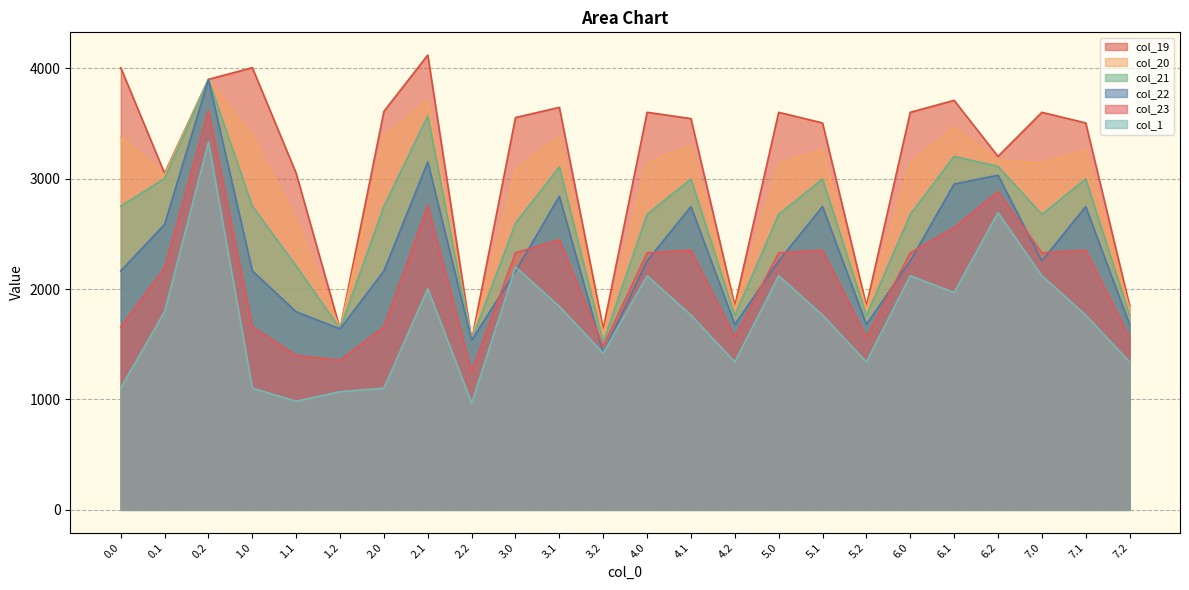

What are all the series names shown in the legend?

col_19, col_20, col_21, col_22, col_23, col_1